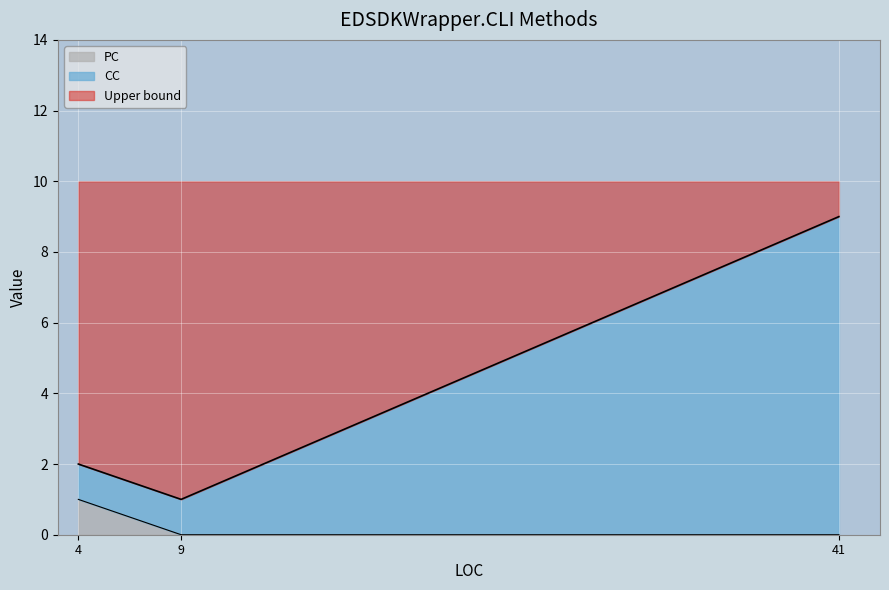

What are all the series names shown in the legend?

PC, CC, Upper bound